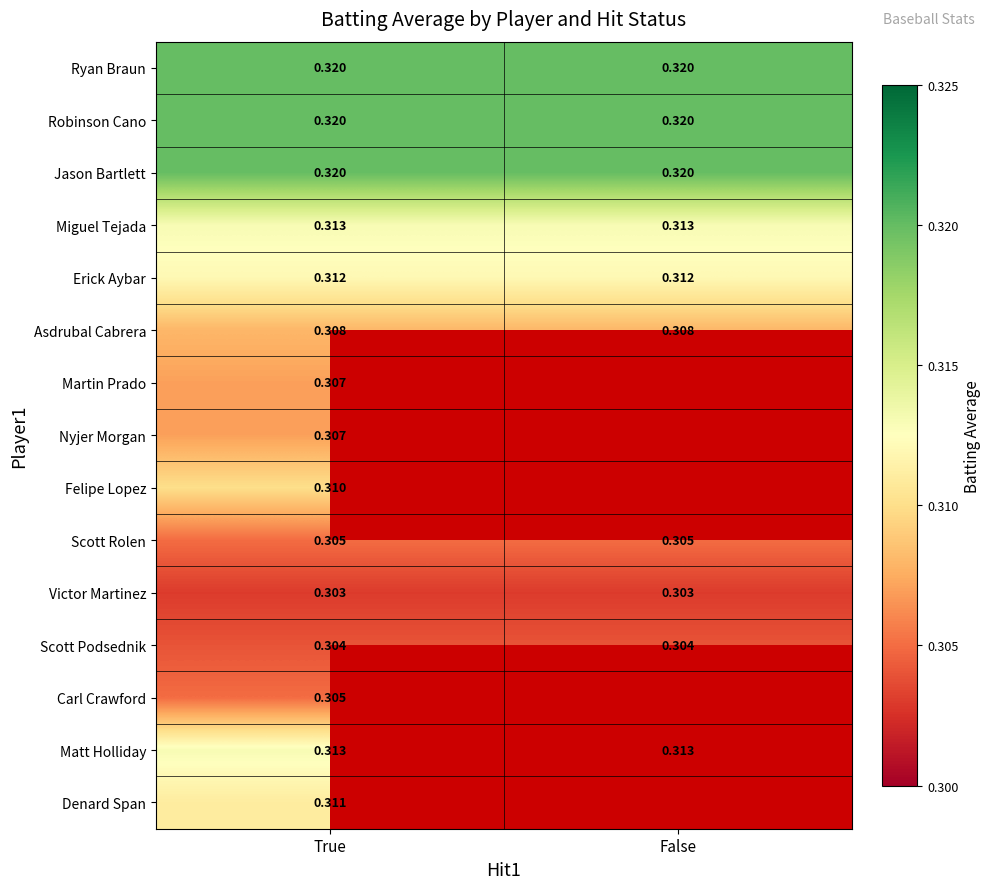

Is the value of Felipe Lopez at True greater than the value of Scott Podsednik at False?

Yes